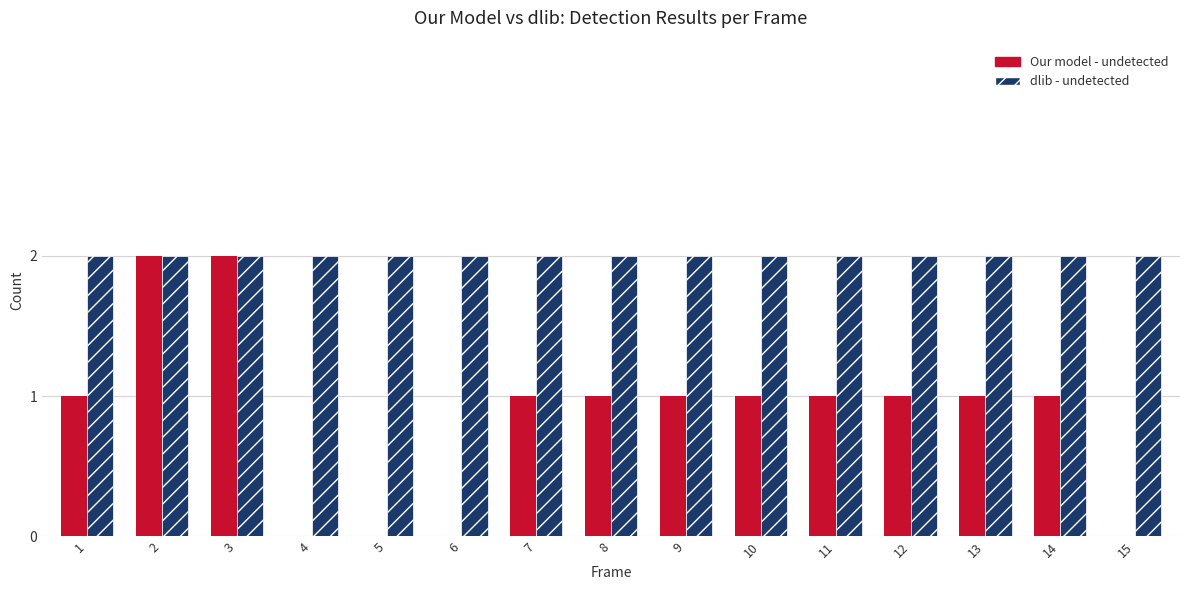

How many series are shown in this chart?

2